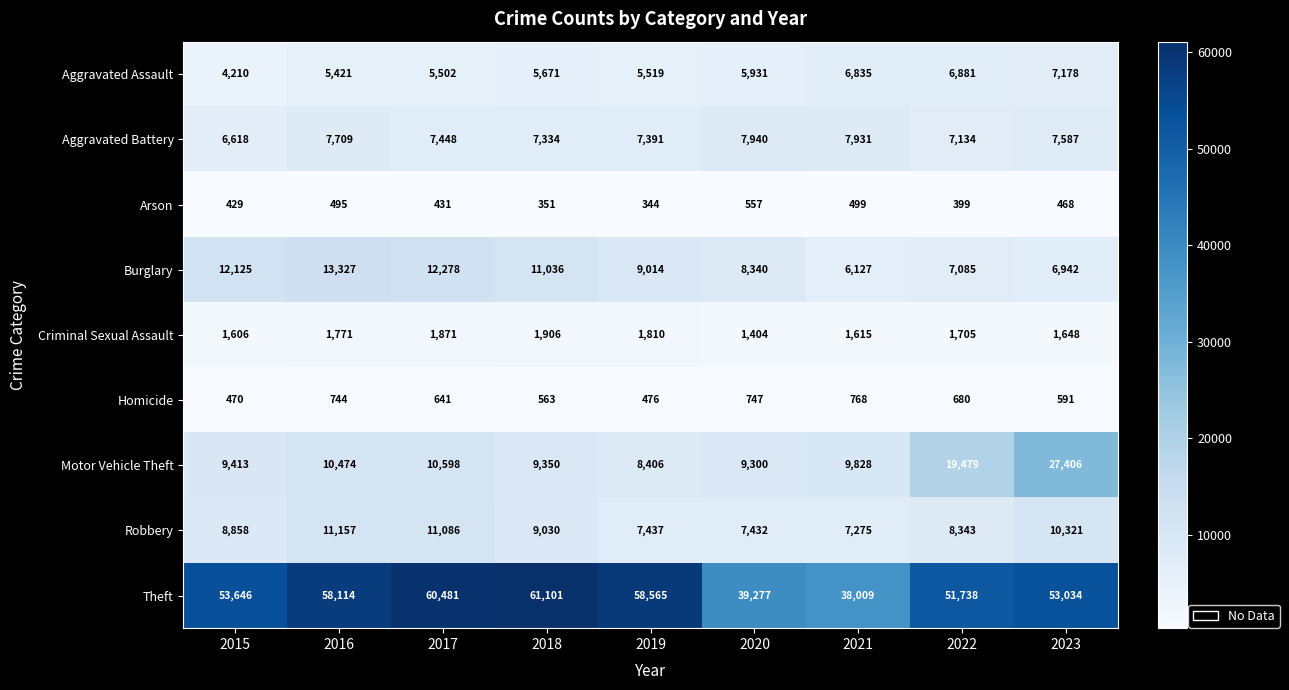

What is the maximum value for Arson?

557